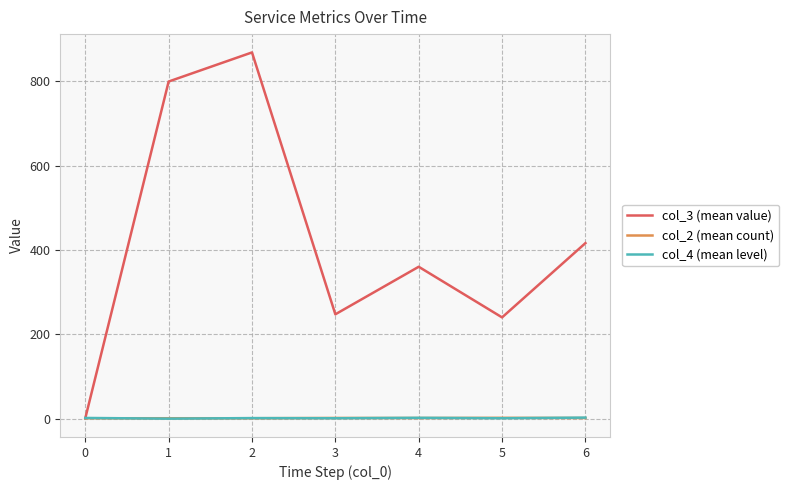

Where do col_4 (mean level) and col_2 (mean count) first cross each other?

0 and 1